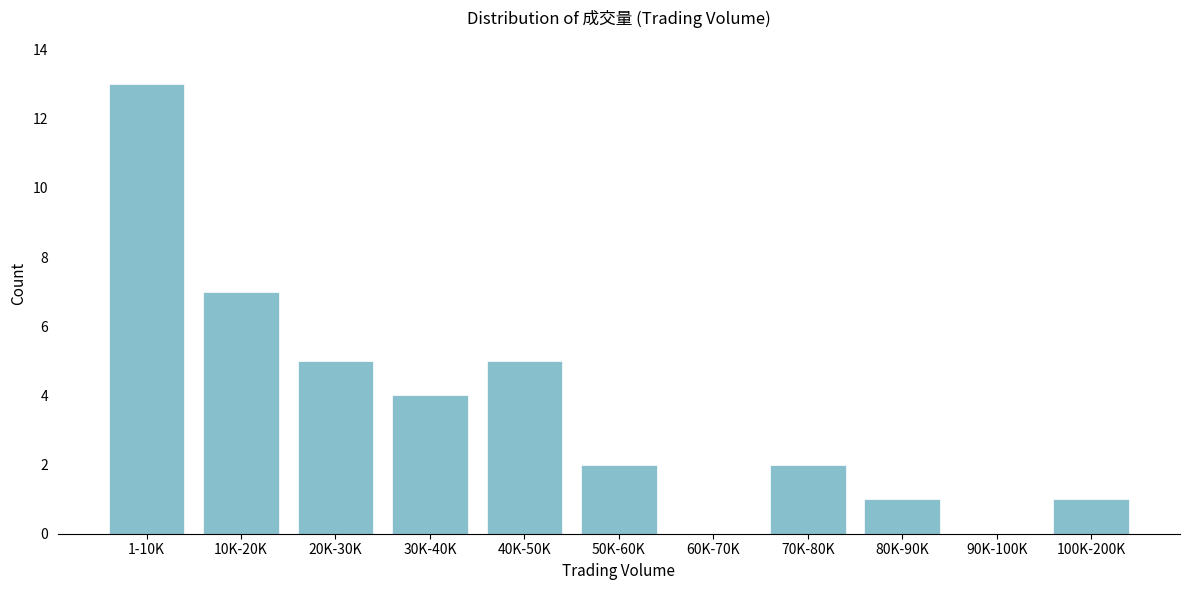

Reading right to left, list all the values displayed in this chart.

100K-200K=1	90K-100K=0	80K-90K=1	70K-80K=2	60K-70K=0	50K-60K=2	40K-50K=5	30K-40K=4	20K-30K=5	10K-20K=7	1-10K=13